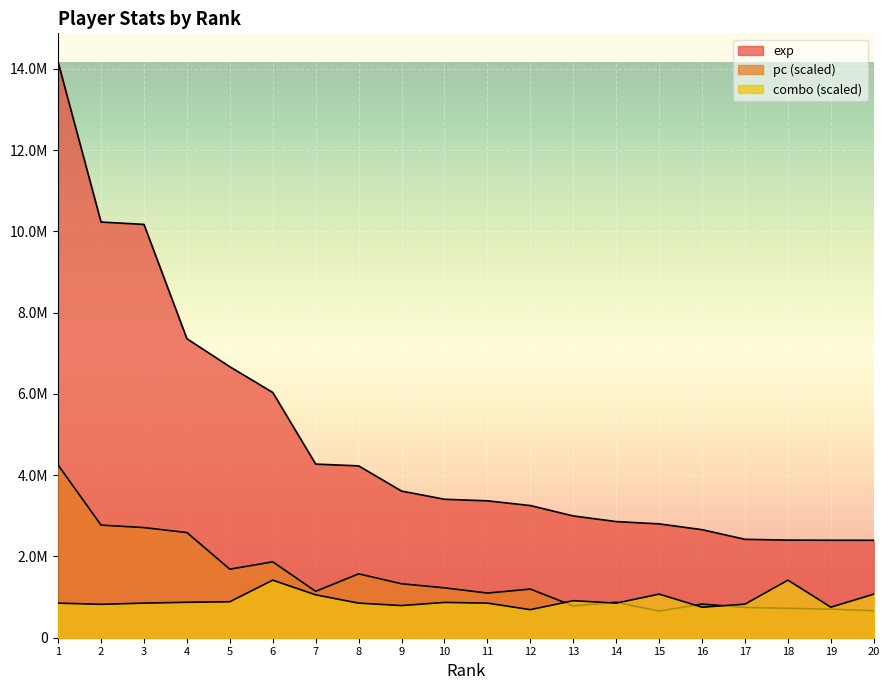

At how many categories does at least one series exceed 1859023?

20